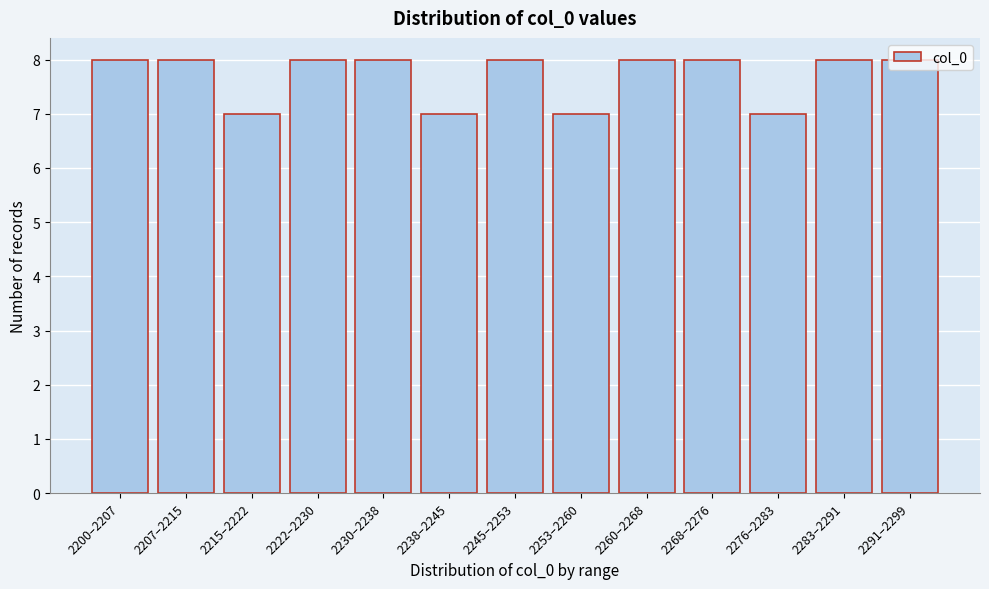

What is the average value?

8